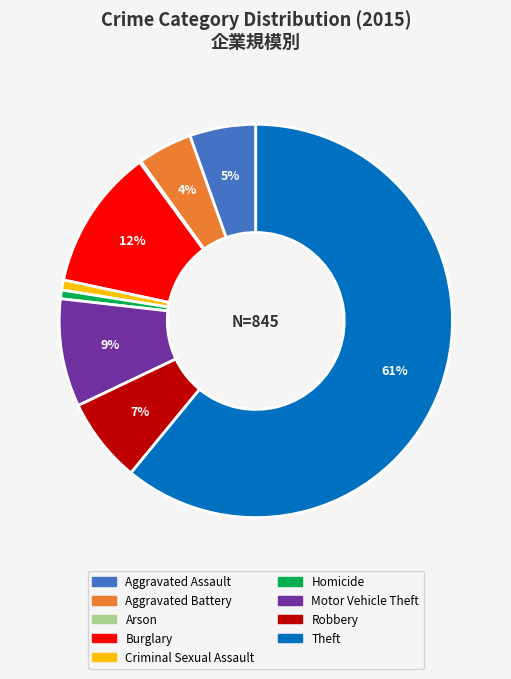

Which slice represents more than half of the pie?

Theft